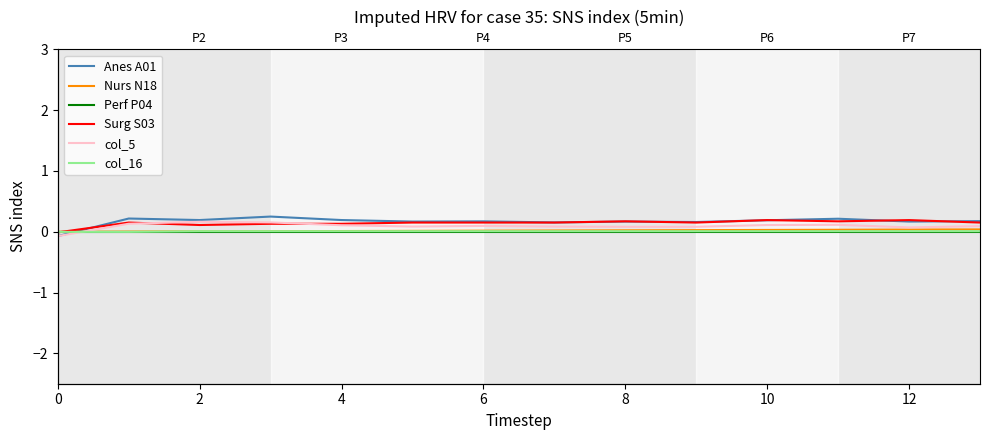

Does the chart display data point markers on the line(s)?

No